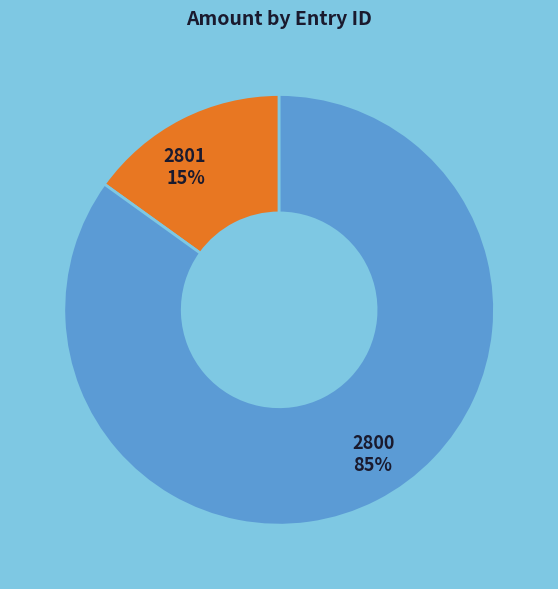

Which slice is the largest?

2800